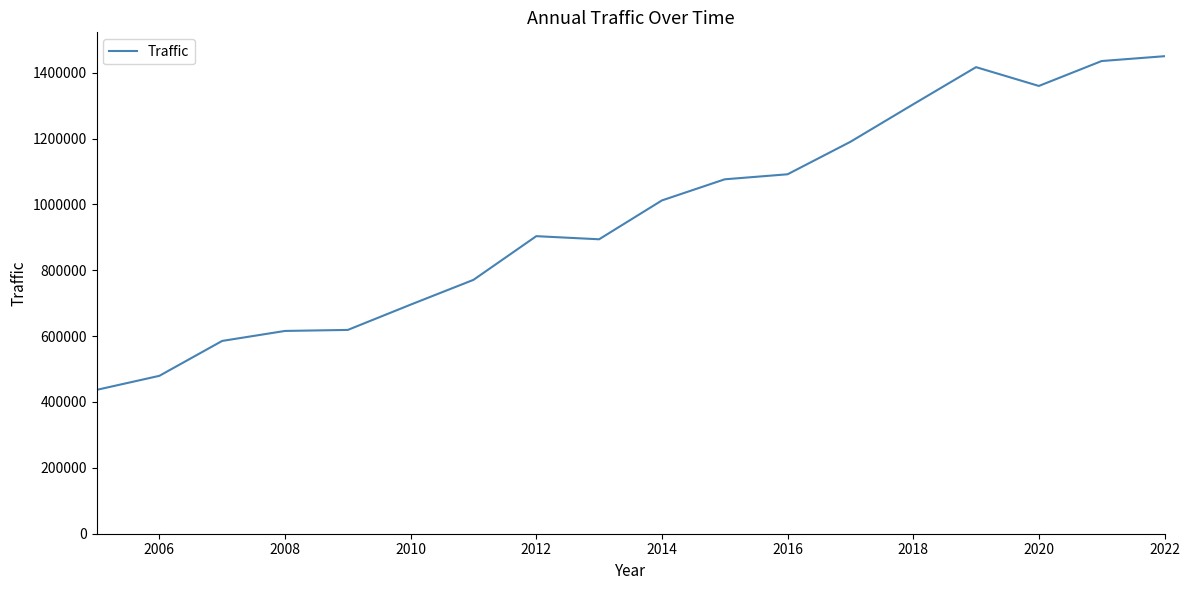

What is the minimum value shown in the chart?

436700